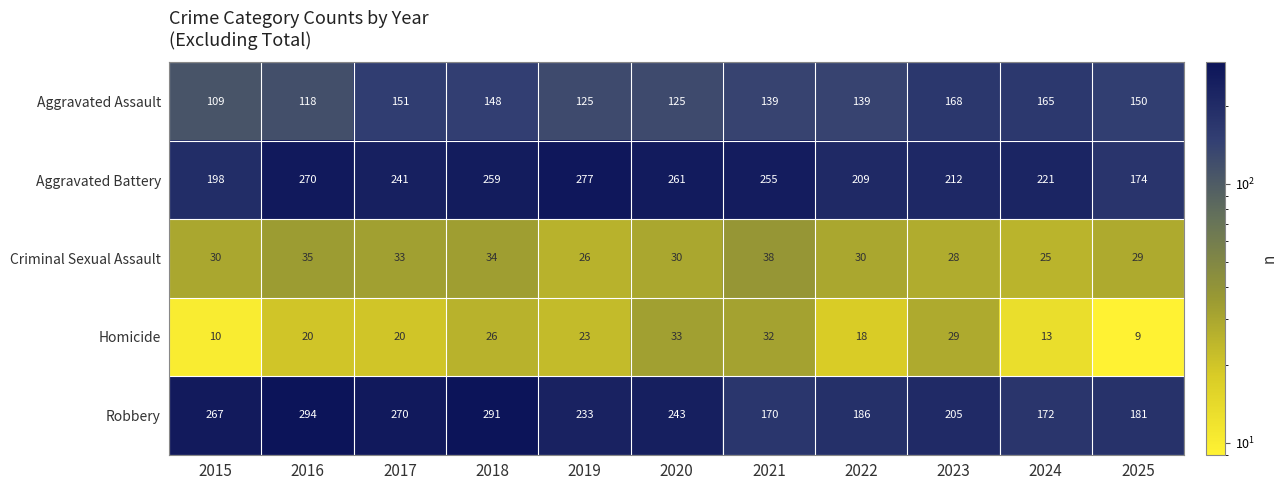

What is the difference between the maximum and minimum values in the Criminal Sexual Assault series?

13